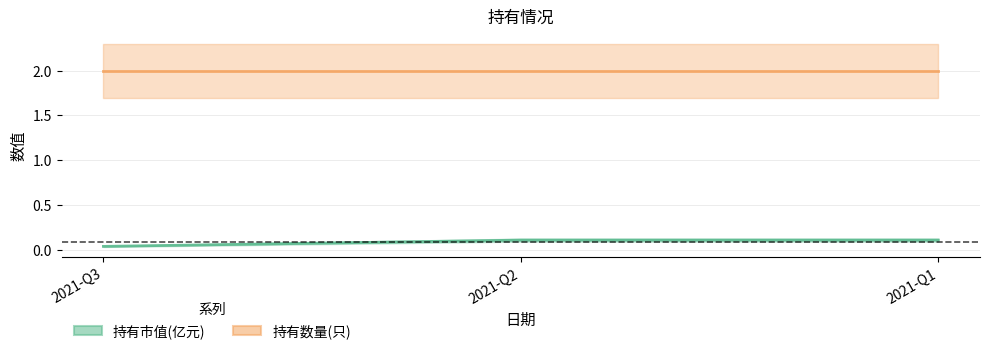

What is the difference between the second highest and minimum values?

0.1